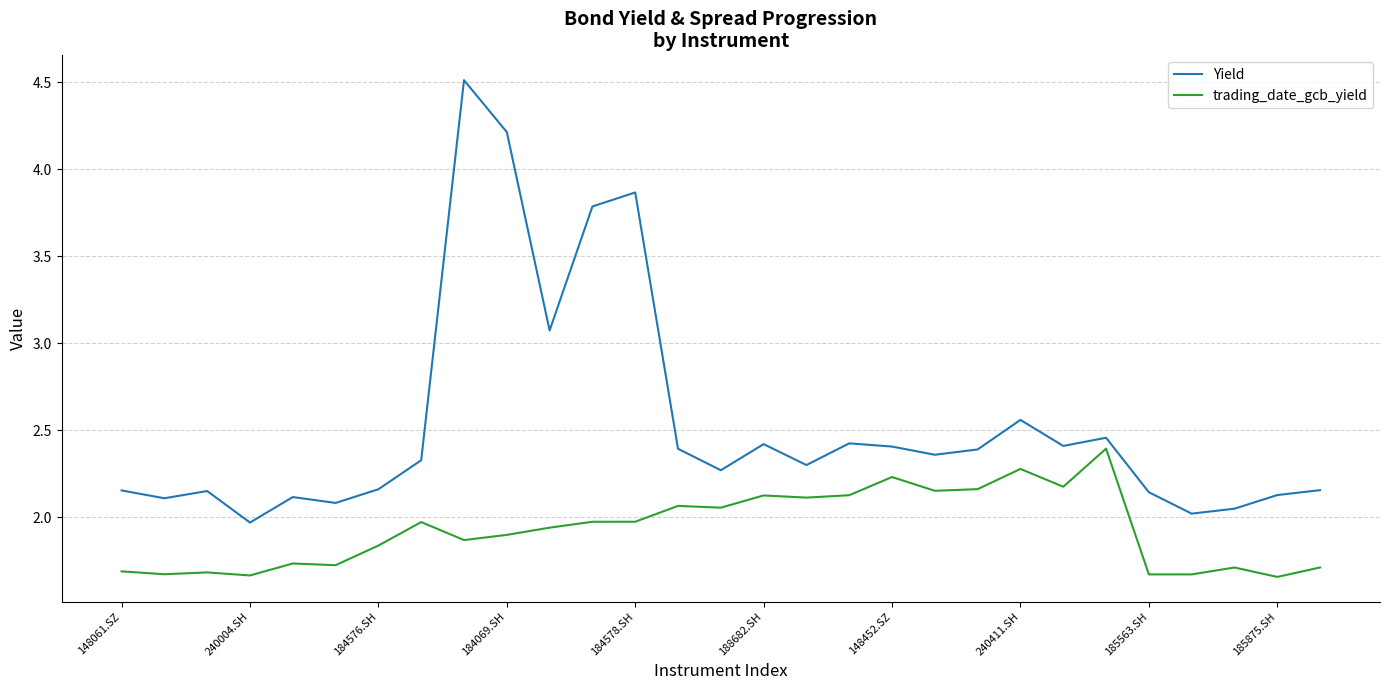

Rank the series by their average value, from highest to lowest.

Yield, trading_date_gcb_yield